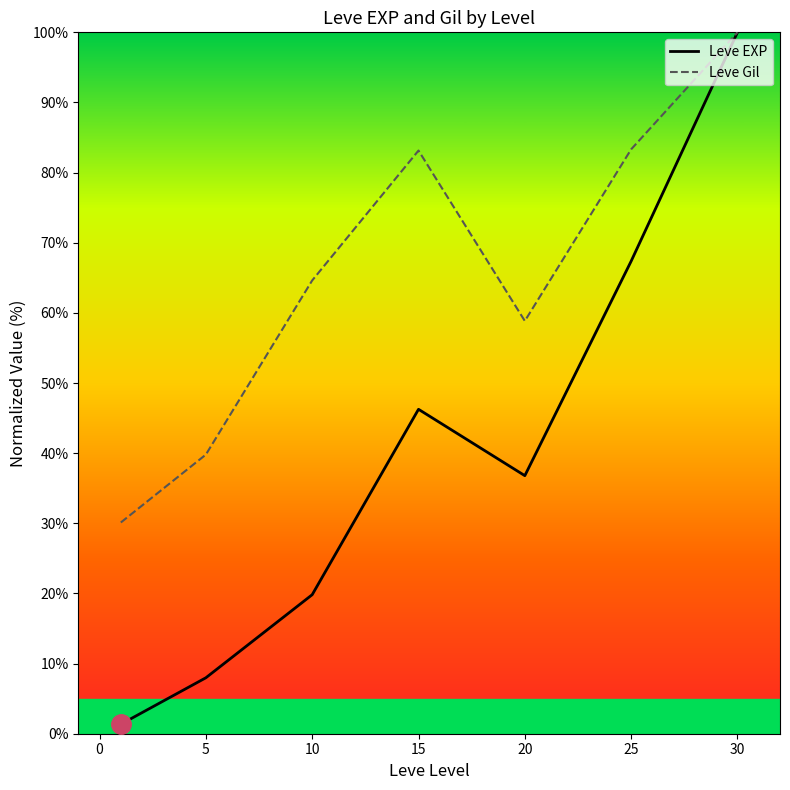

Reading right to left, what are all the values shown in this chart?

Leve EXP: 100.0	67.4	36.8	46.3	19.8	8.0	1.4
Leve Gil: 100.0	83.3	58.8	83.1	64.6	39.8	30.1